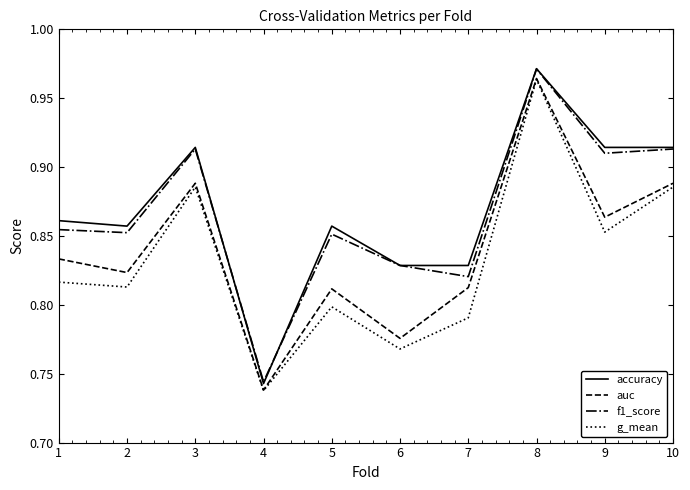

True or false: f1_score and g_mean intersect in this chart.

False